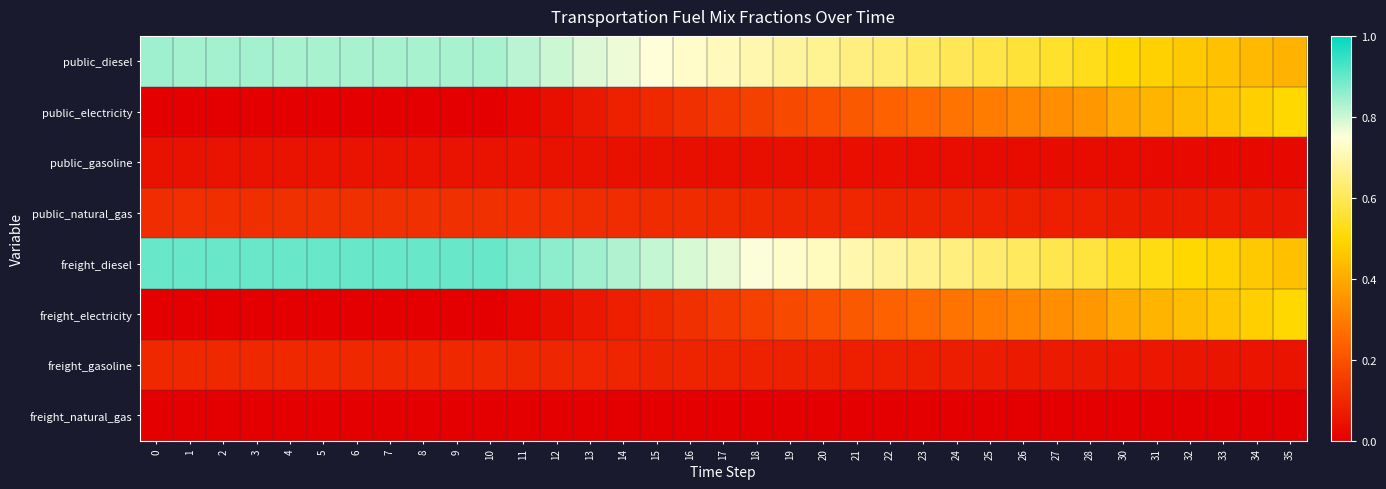

What is the spread (max minus min) of values at 10?

0.9